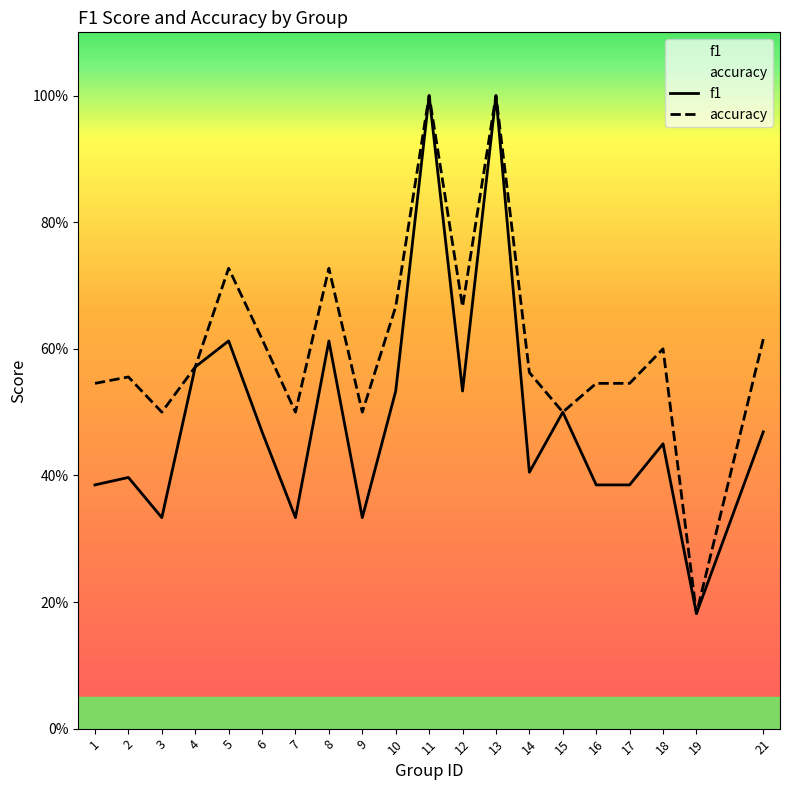

Which category has the highest value in the accuracy series?

11